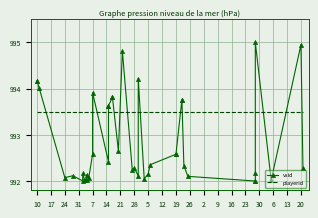

Reading left to right, list all the values displayed in this chart.

vsid: 994.2	994.2	994.0	992.1	992.1	992.0	992.2	992.0	992.0	992.1	992.1	992.6	993.9	992.4	993.6	993.6	993.8	993.8	992.7	994.8	992.2	992.3	992.1	994.2	992.0	992.2	992.4	992.6	992.6	993.8	993.8	992.3	992.1	992.0	992.0	992.2	995.0	992.0	995.0	992.3
playerid: 993.5	993.5	993.5	993.5	993.5	993.5	993.5	993.5	993.5	993.5	993.5	993.5	993.5	993.5	993.5	993.5	993.5	993.5	993.5	993.5	993.5	993.5	993.5	993.5	993.5	993.5	993.5	993.5	993.5	993.5	993.5	993.5	993.5	993.5	993.5	993.5	993.5	993.5	993.5	993.5